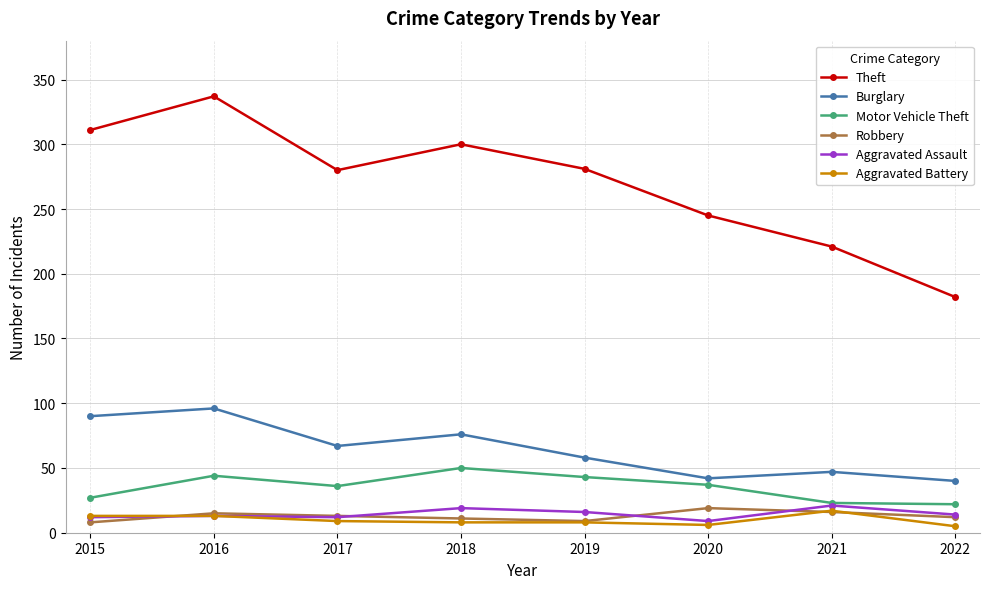

What is the minimum value for Robbery?

8